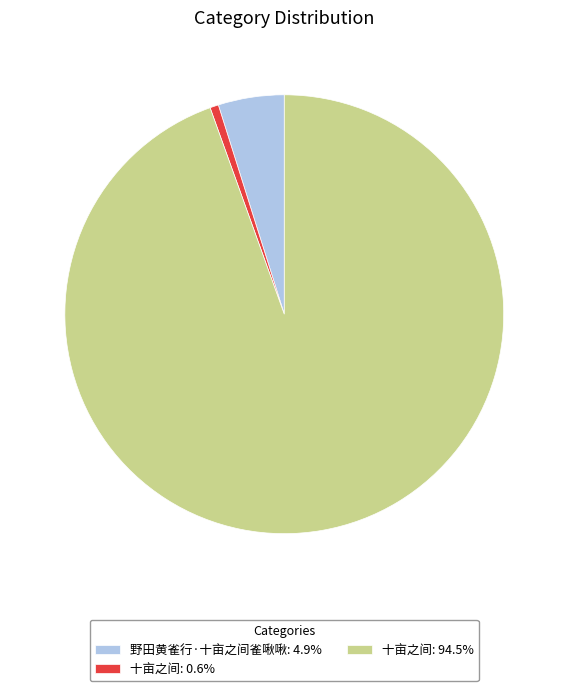

Is the sum of 十亩之间: 0.6% and 野田黄雀行·十亩之间雀啾啾: 4.9% greater than half?

No